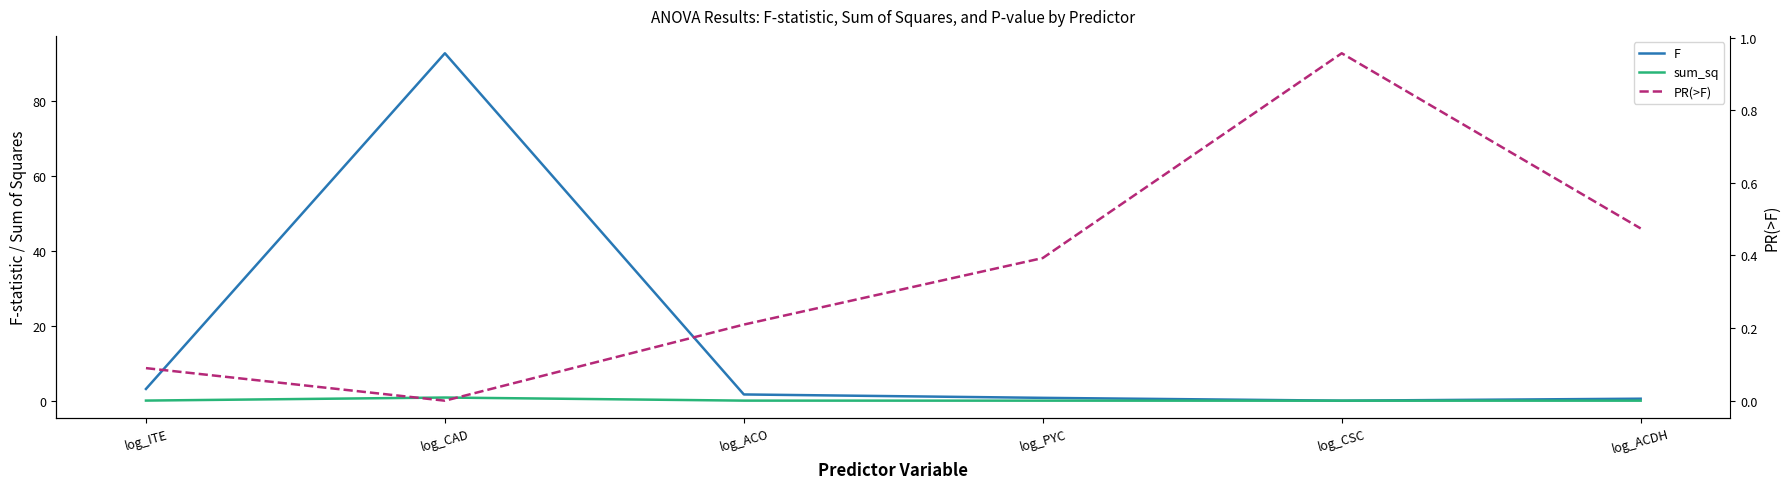

What is the average value of the sum_sq series?

0.1